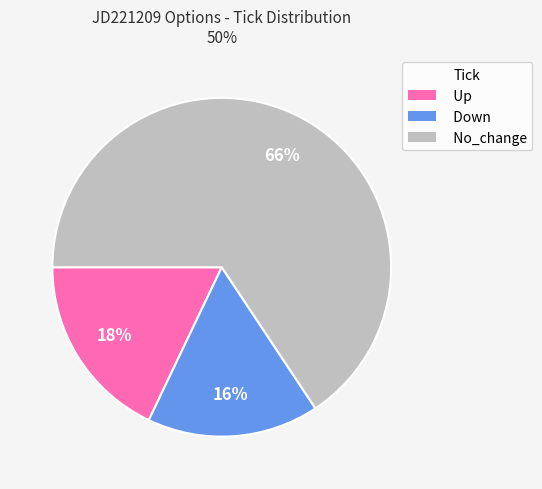

Which slice is the largest?

No_change